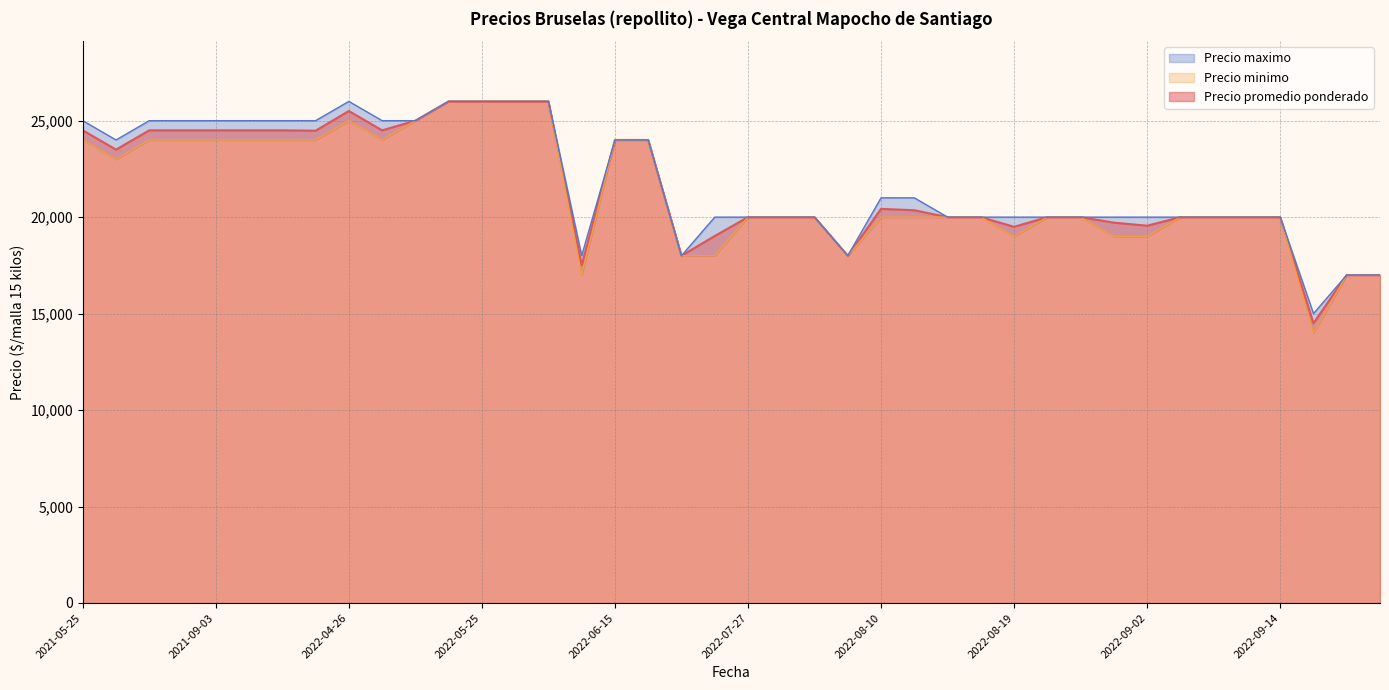

What is the sum of all Precio maximo values?

872000